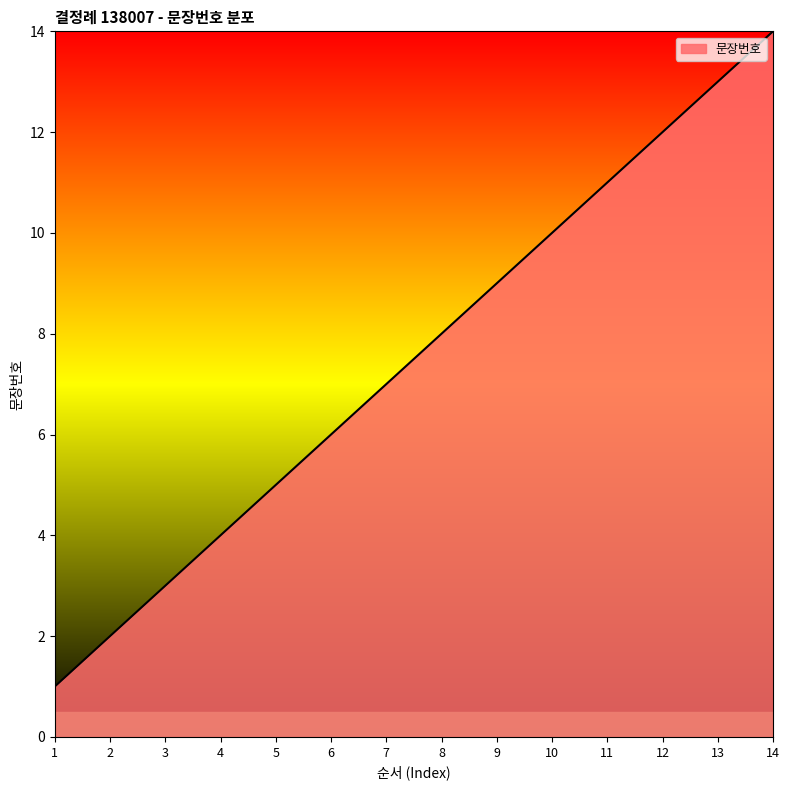

What is the minimum value shown in the chart?

1